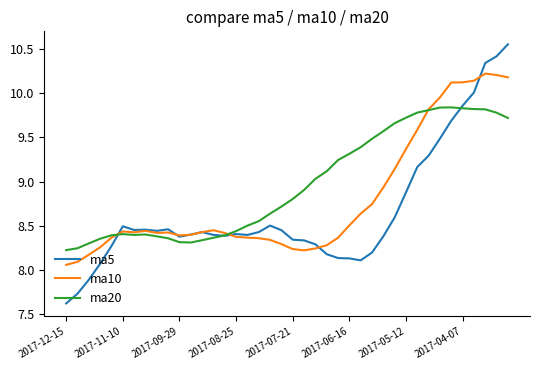

What is the smallest value displayed?

7.6